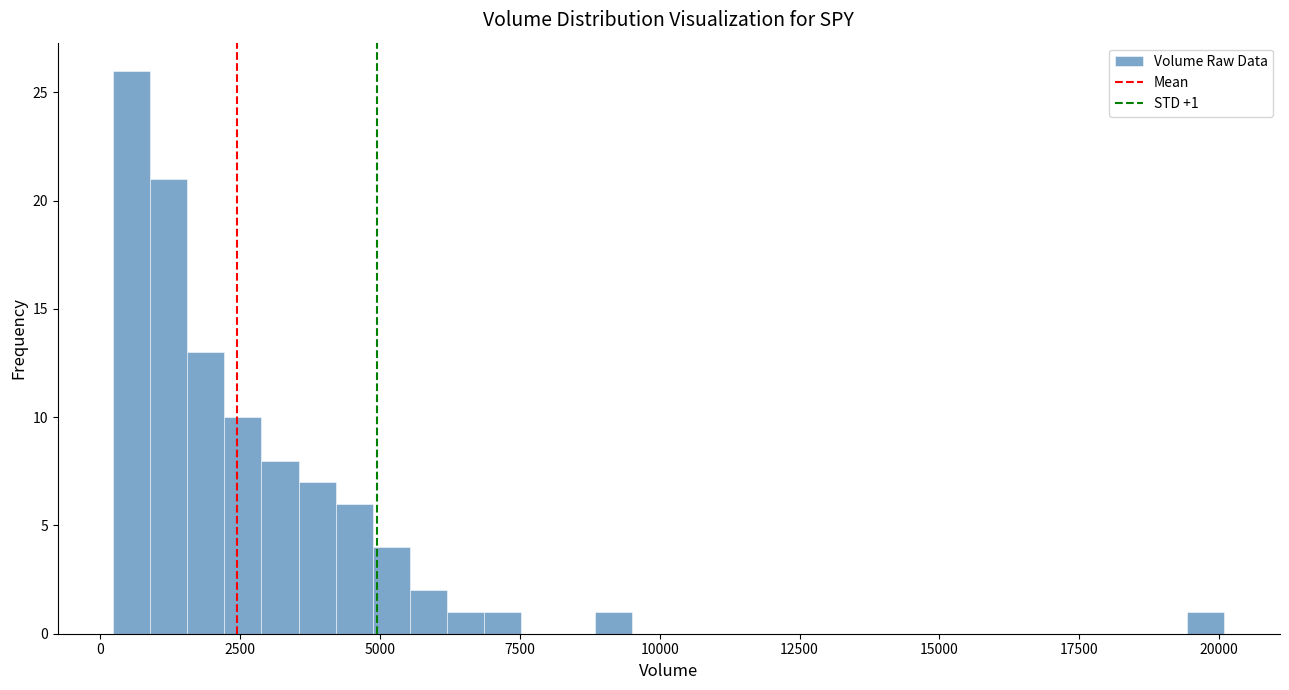

Read against the x-axis, roughly where is the centre of the tallest bar?

500